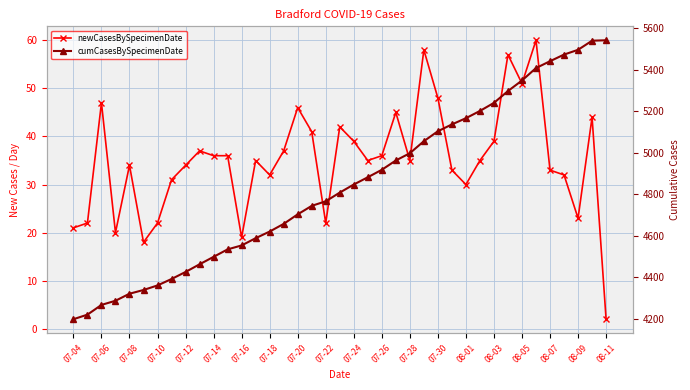

The value of cumCasesBySpecimenDate at 07-16 is 7524. True or false?

False